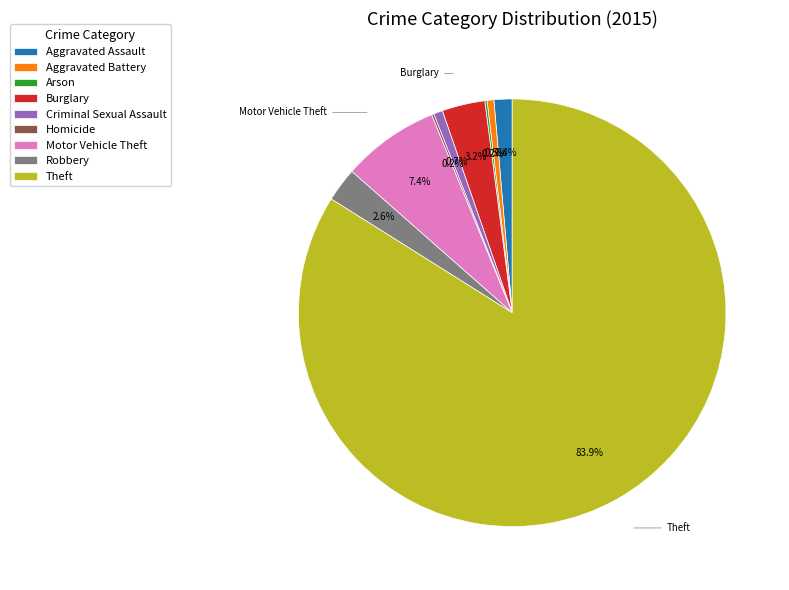

Does any single category account for the majority?

Yes